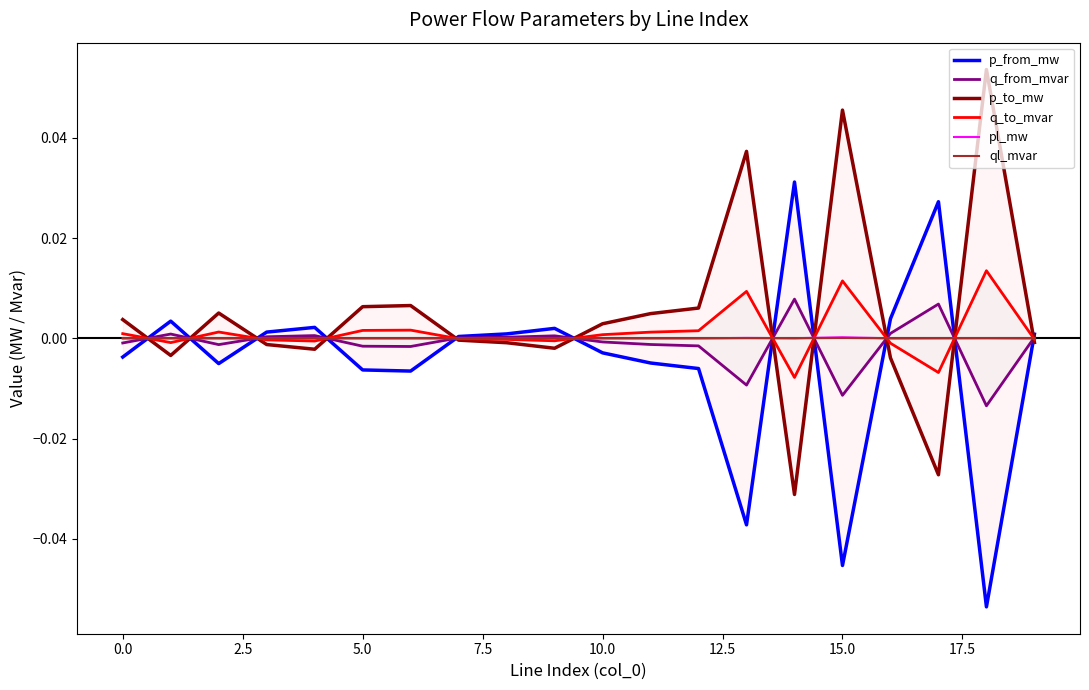

At which label is ql_mvar closest to 0?

11